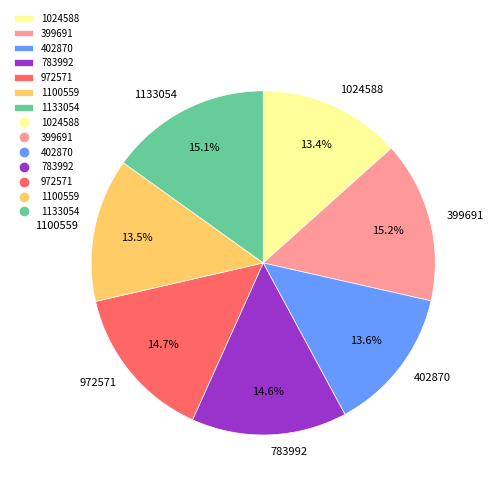

Is there any slice that represents more than half of the pie?

No